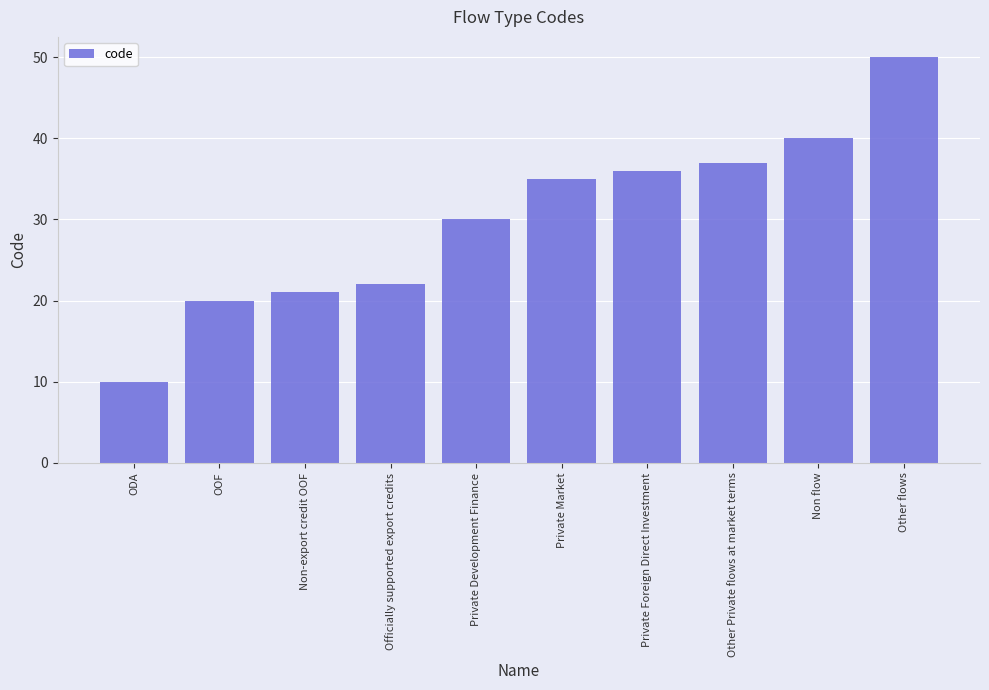

The value at Non flow is 62. True or false?

False